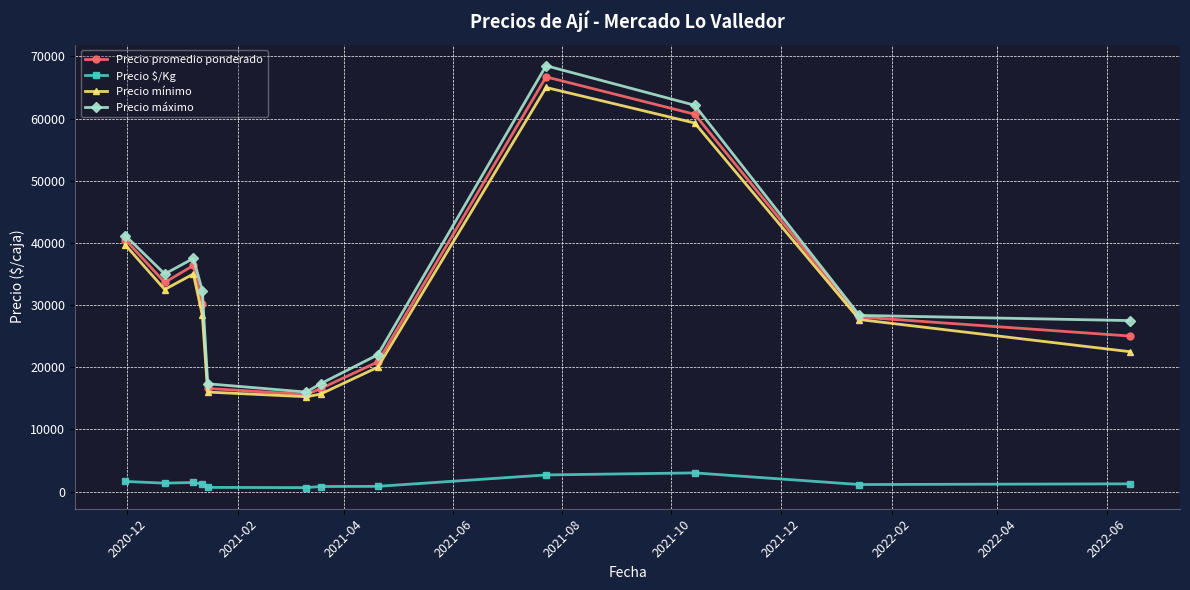

True or false: Precio mínimo and Precio $/Kg intersect in this chart.

False